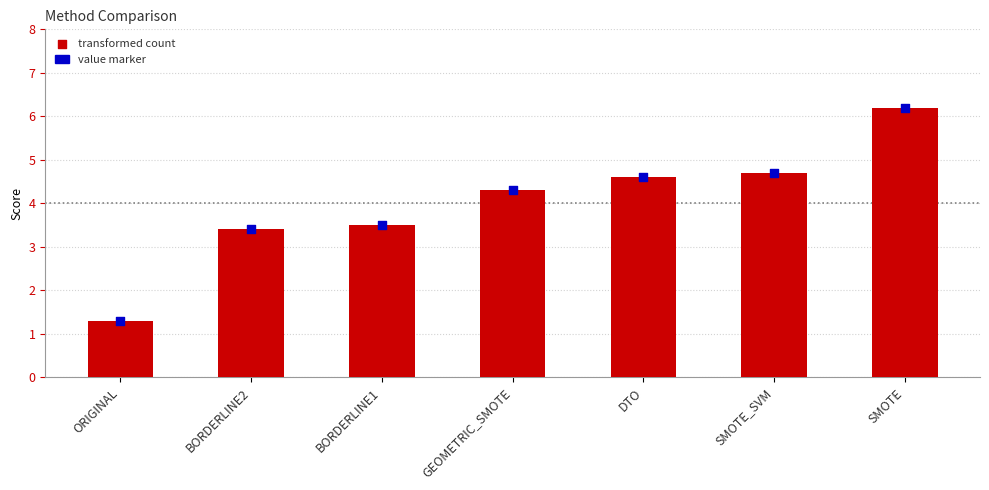

At which category is the sum across all series the highest?

SMOTE